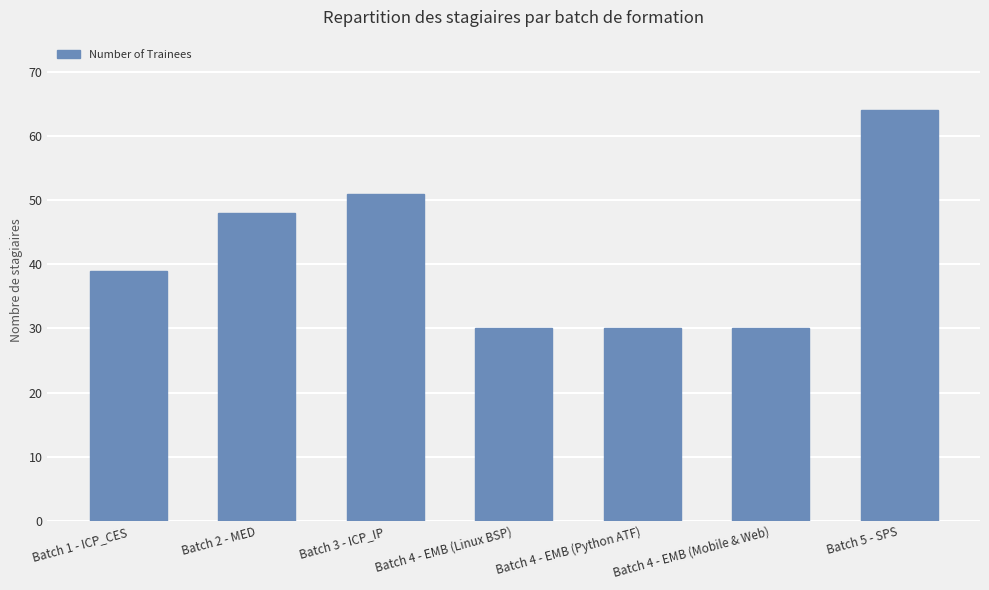

The value at Batch 1 - ICP_CES is 39. True or false?

True